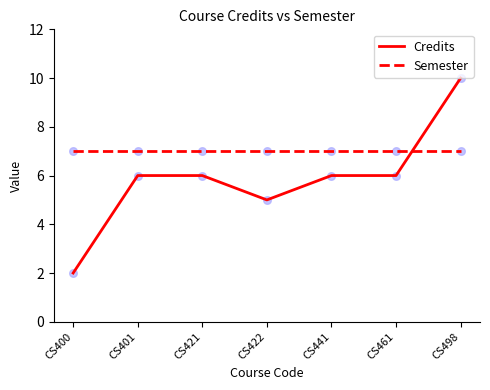

At which category is the sum across all series the highest?

CS498